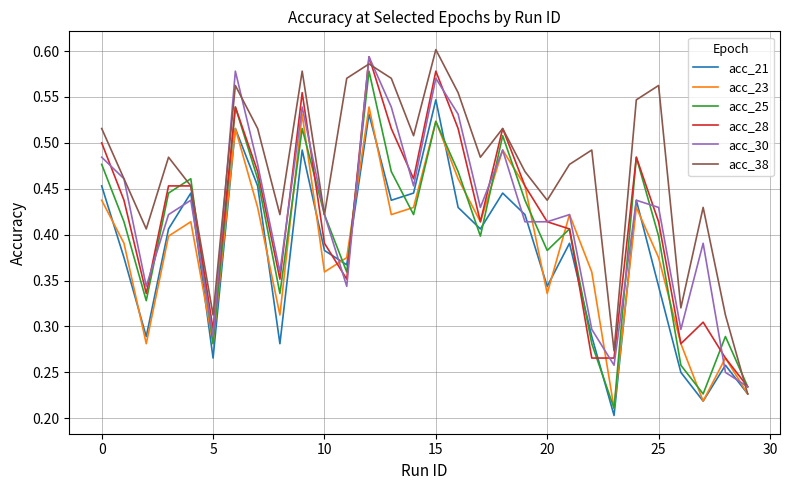

Which series has the largest total across all categories?

acc_38